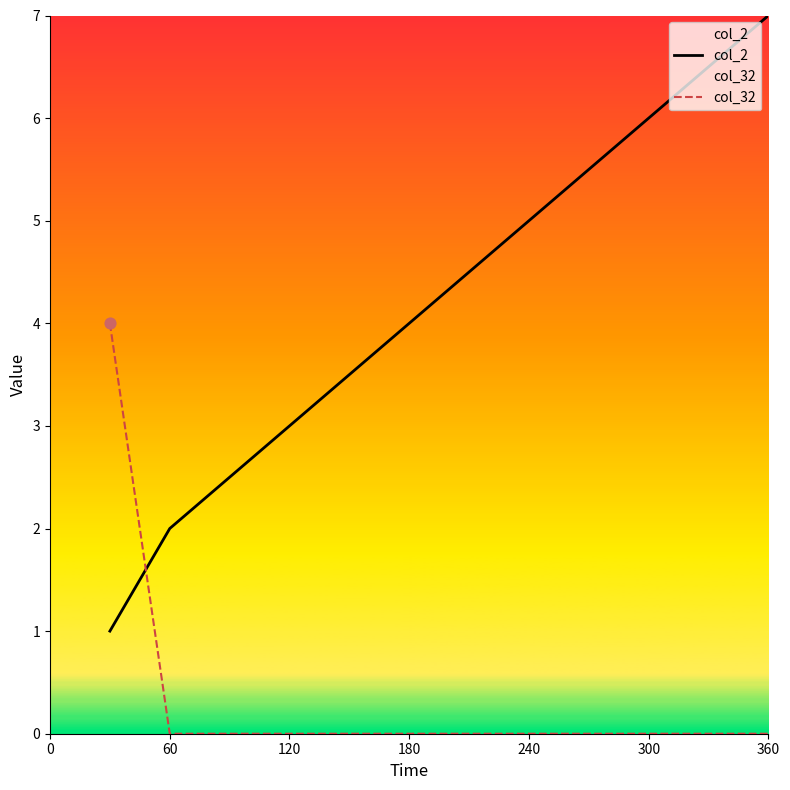

Is the value of col_2 at 120 greater than the value of col_32 at 120?

Yes